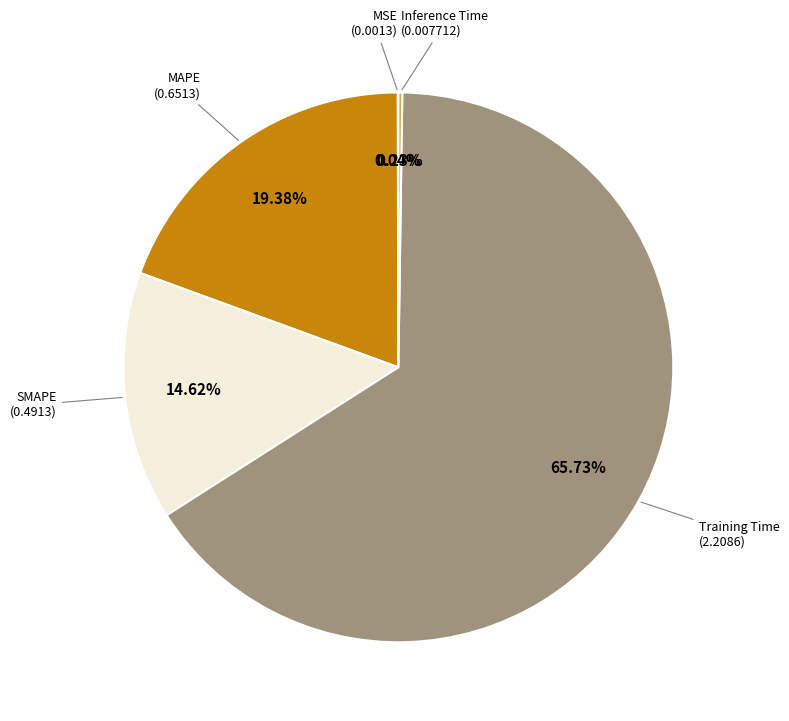

Which category accounts for the majority?

Training Time